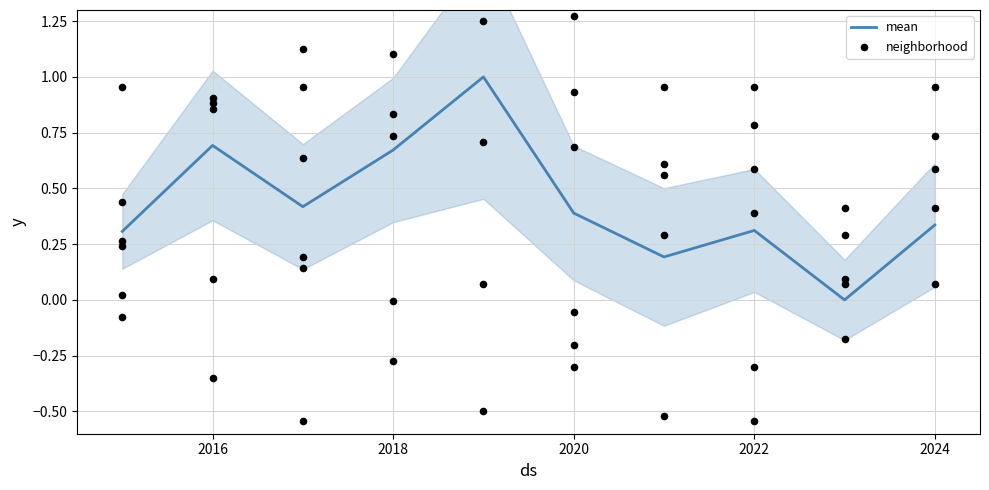

The value of mean at 2016 is 0.7. True or false?

True